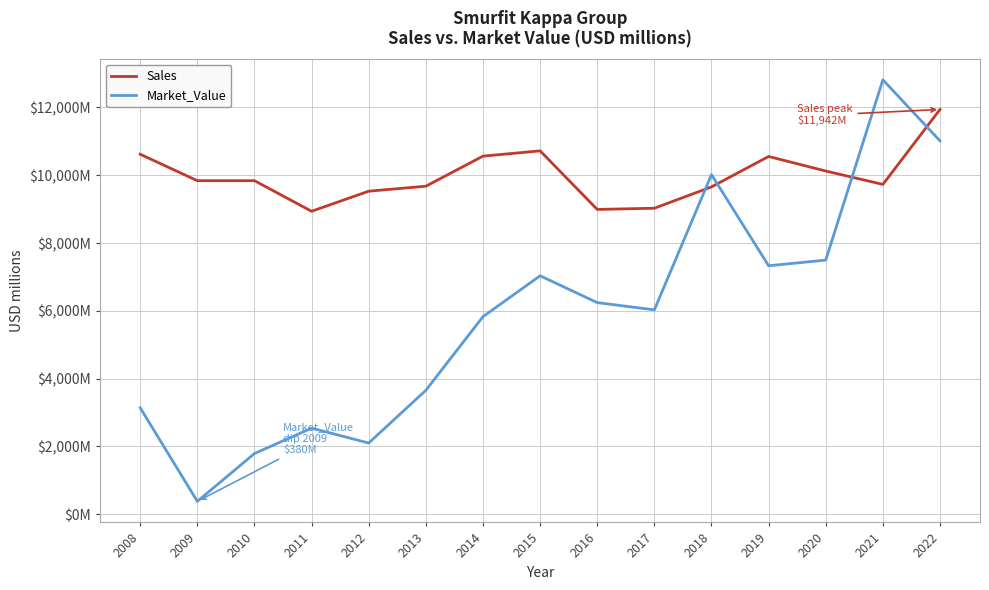

Which series has the largest range (max minus min)?

Market_Value